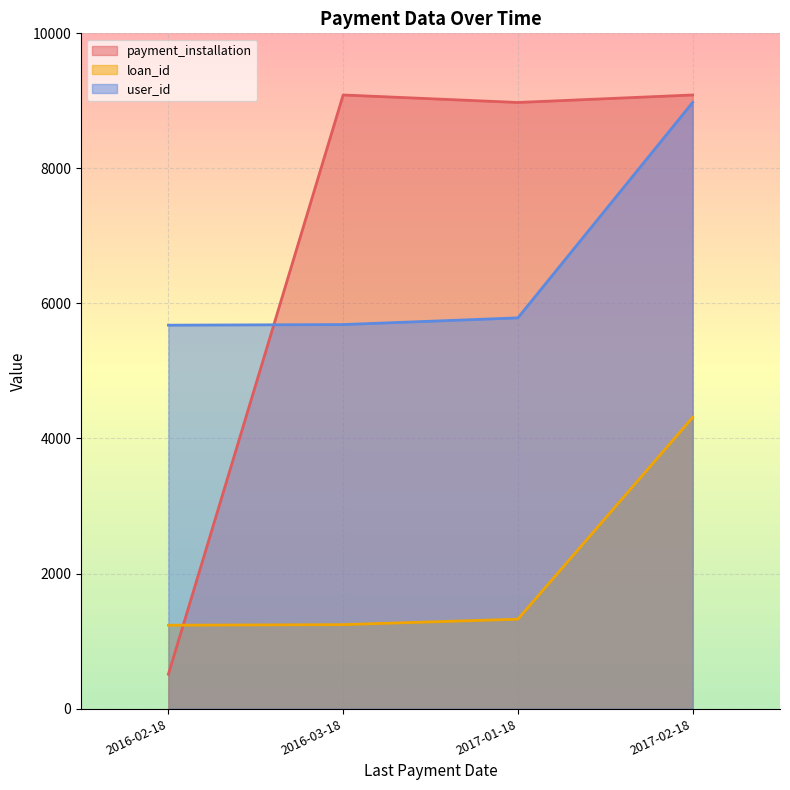

What are all the series names shown in the legend?

payment_installation, loan_id, user_id